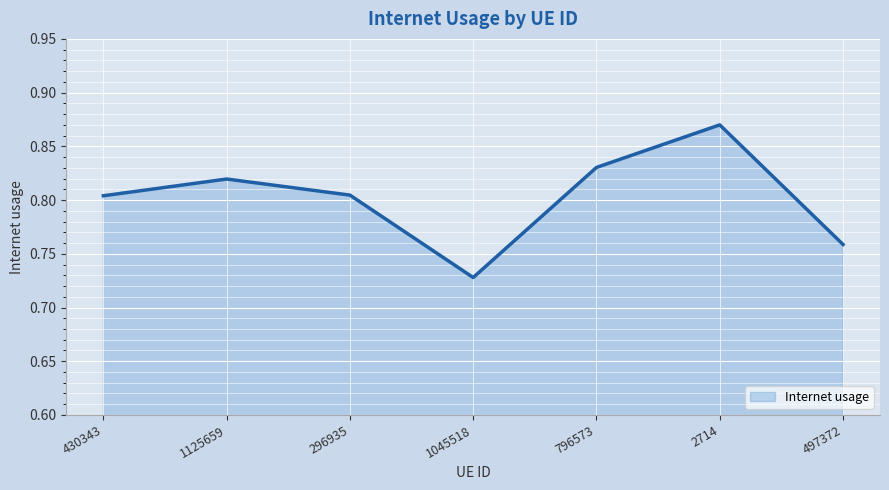

The value at 1045518 is 1.3. True or false?

False